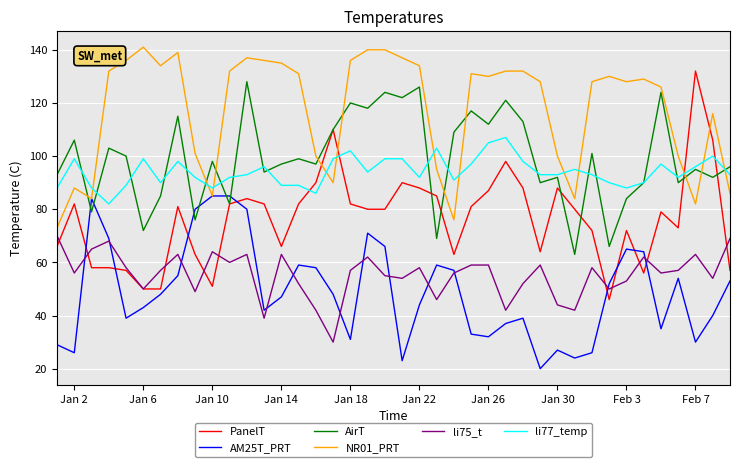

What is the maximum value for AirT?

128